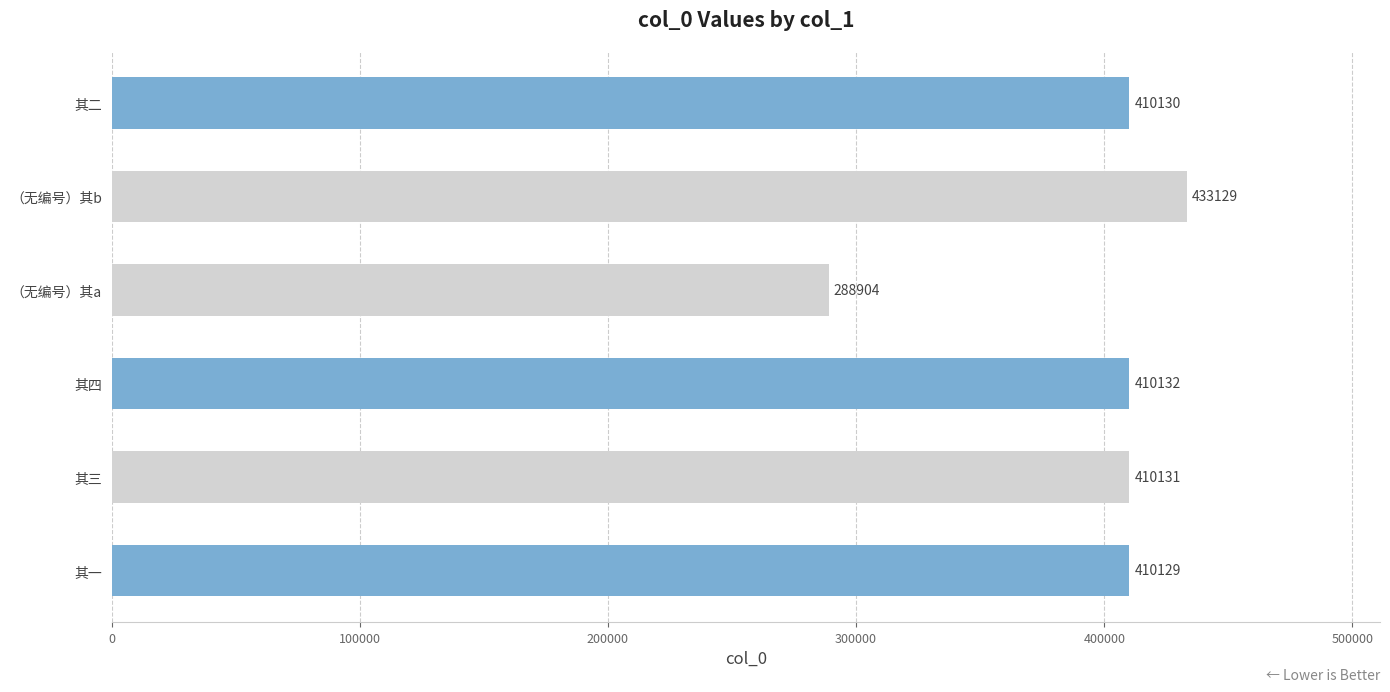

Count the number of categories in the chart.

6